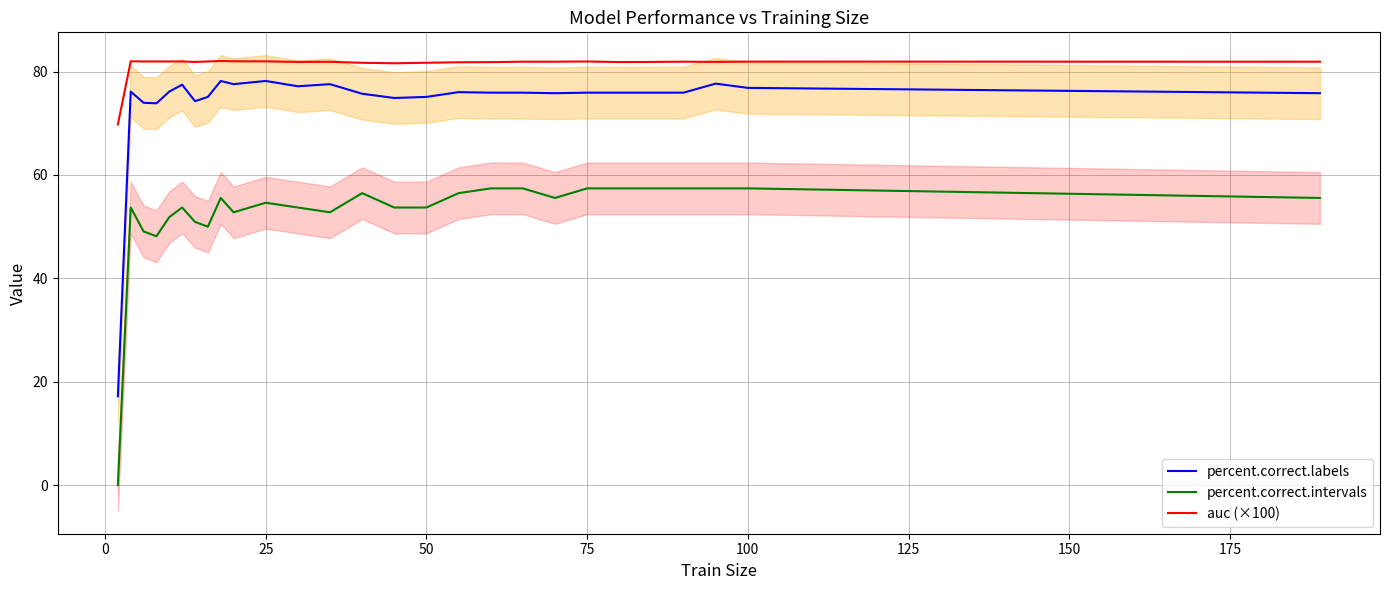

Which series has the widest spread of values?

percent.correct.labels